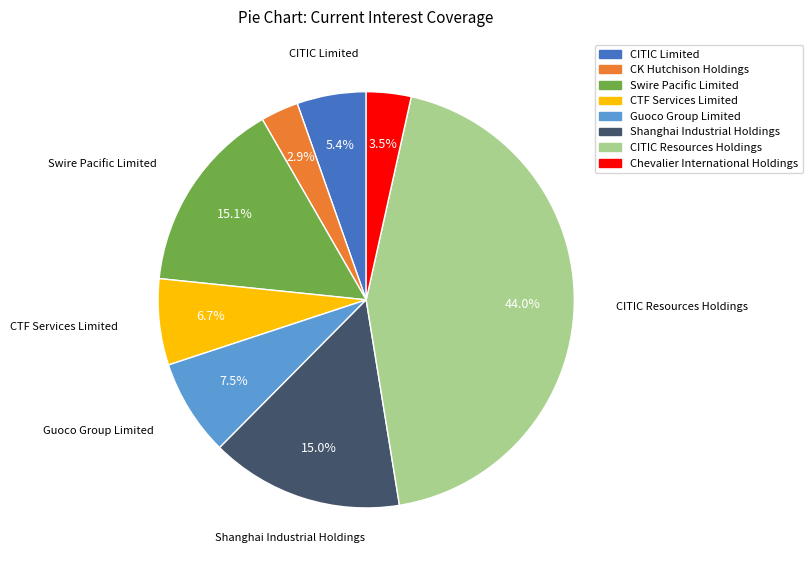

To the nearest percent, what is the average slice percentage?

12%